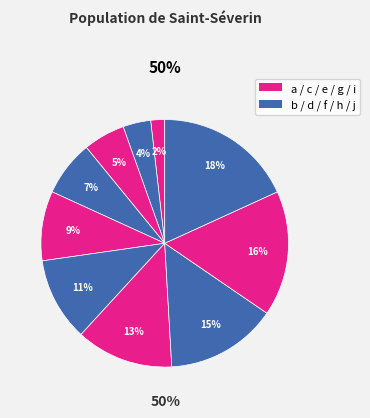

Is there any slice that represents more than half of the pie?

No